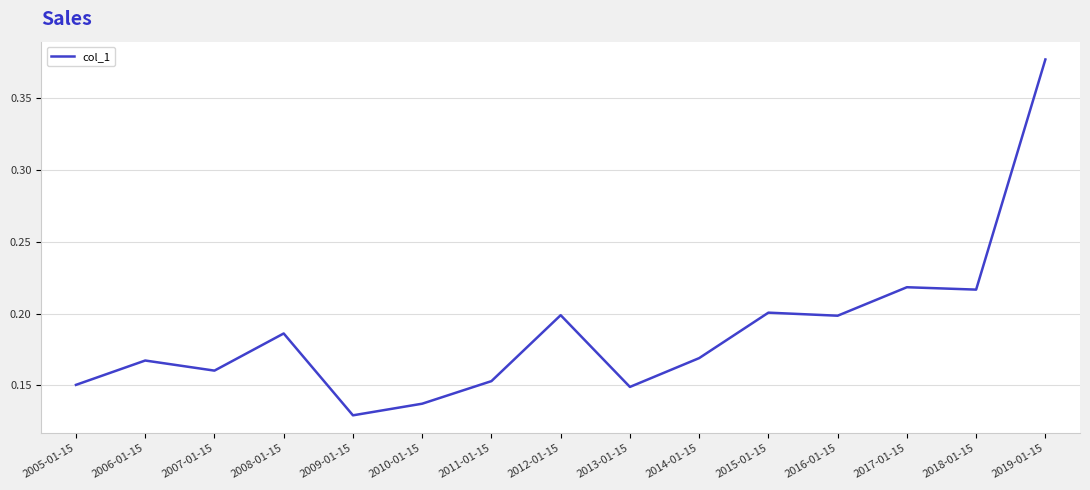

Does the chart have visible grid lines?

Yes